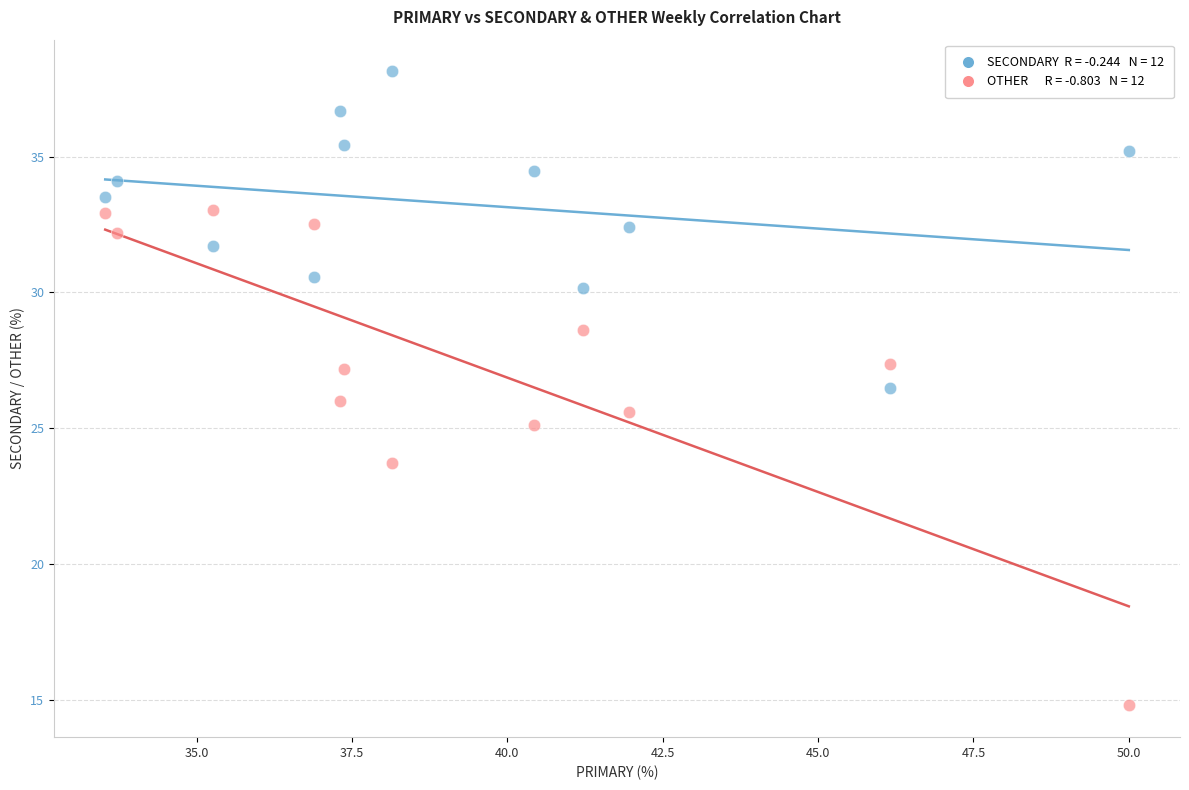

Across all data points, what is the range of Y values (max minus min)?

23.4